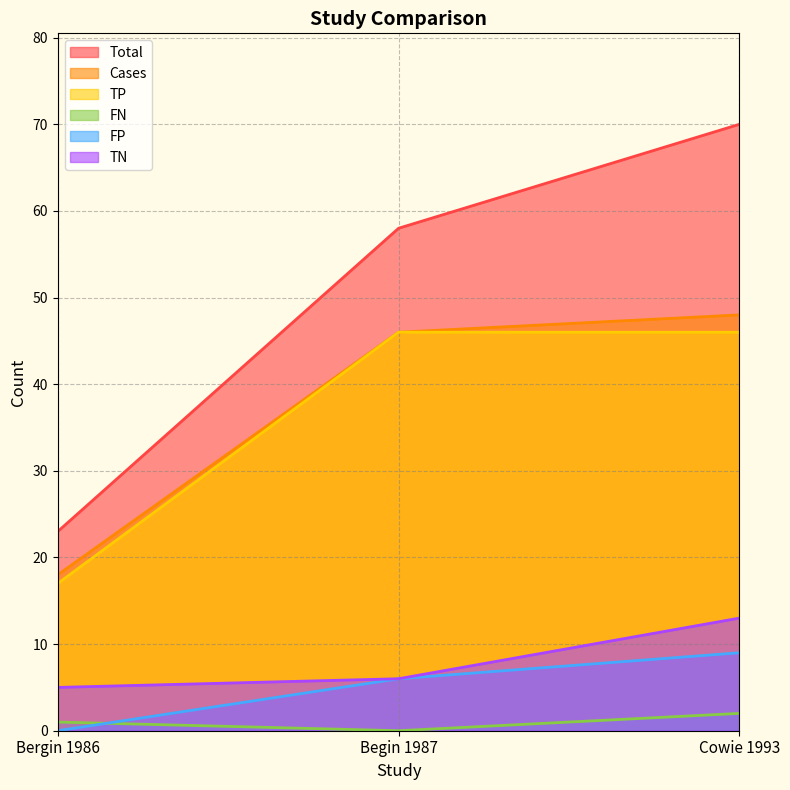

Reading left to right, transcribe all the data shown in this chart.

Total: Bergin 1986=23	Begin 1987=58	Cowie 1993=70
Cases: Bergin 1986=18	Begin 1987=46	Cowie 1993=48
TP: Bergin 1986=17	Begin 1987=46	Cowie 1993=46
FP: Bergin 1986=0	Begin 1987=6	Cowie 1993=9
FN: Bergin 1986=1	Begin 1987=0	Cowie 1993=2
TN: Bergin 1986=5	Begin 1987=6	Cowie 1993=13